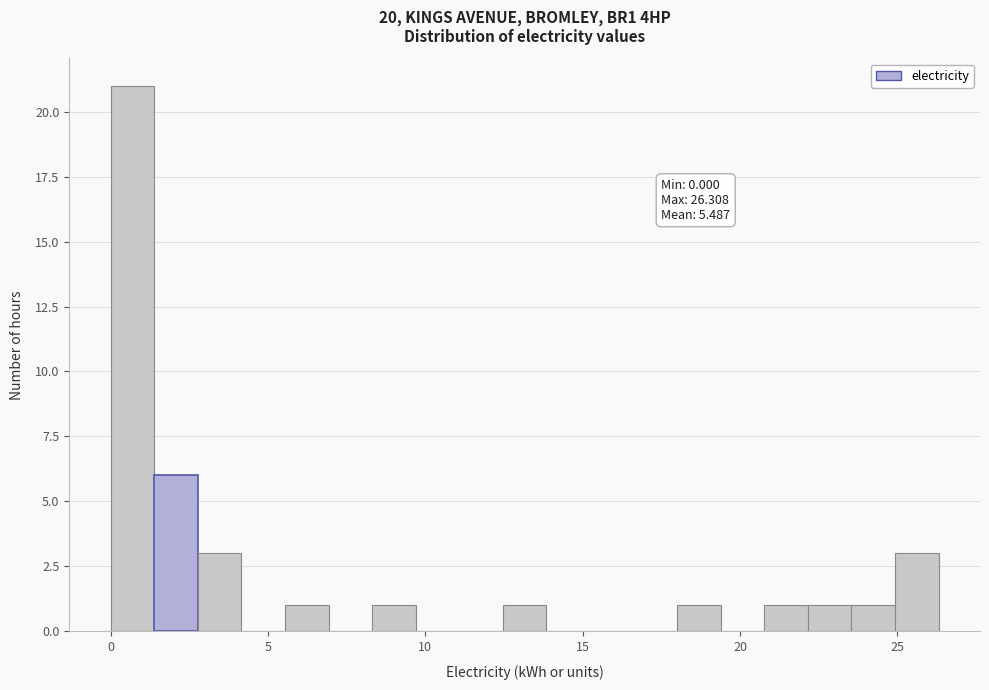

Read against the x-axis, roughly where is the centre of the tallest bar?

0.5